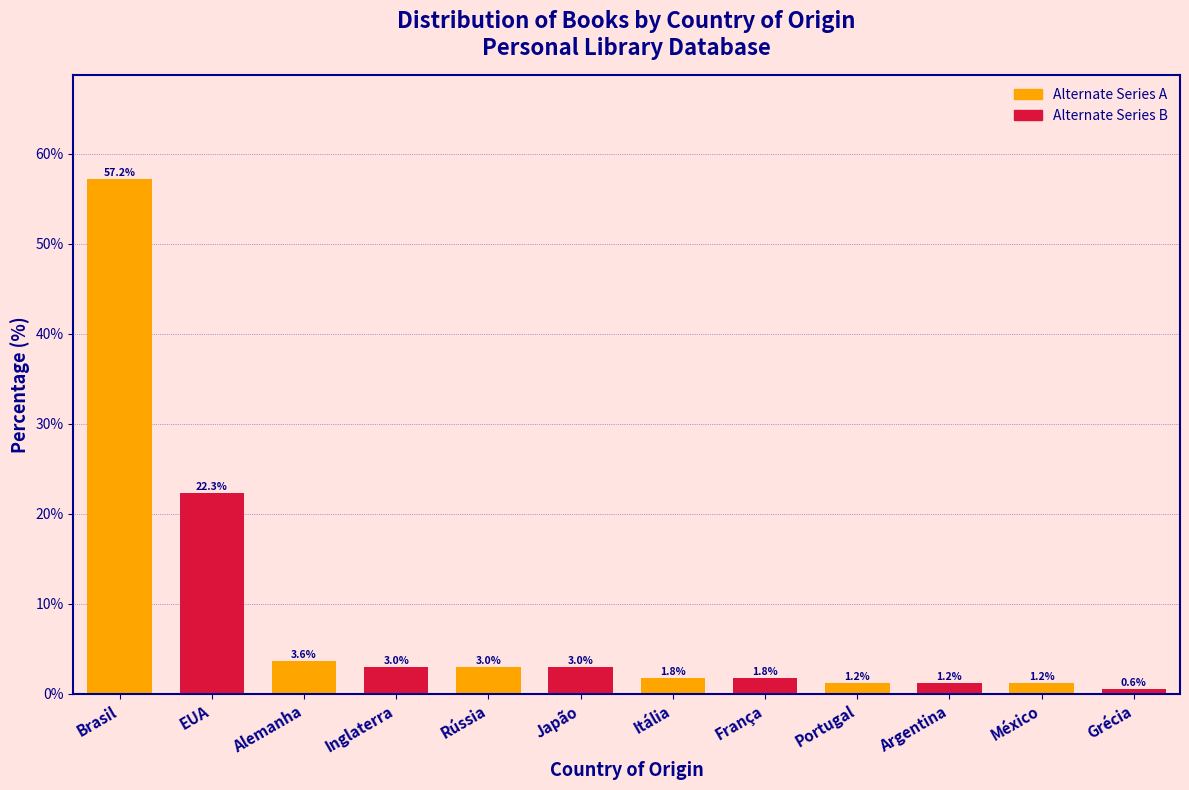

Reading right to left, what are all the values shown in this chart?

Grécia=0.6	México=1.2	Argentina=1.2	Portugal=1.2	França=1.8	Itália=1.8	Japão=3.0	Rússia=3.0	Inglaterra=3.0	Alemanha=3.6	EUA=22.3	Brasil=57.2